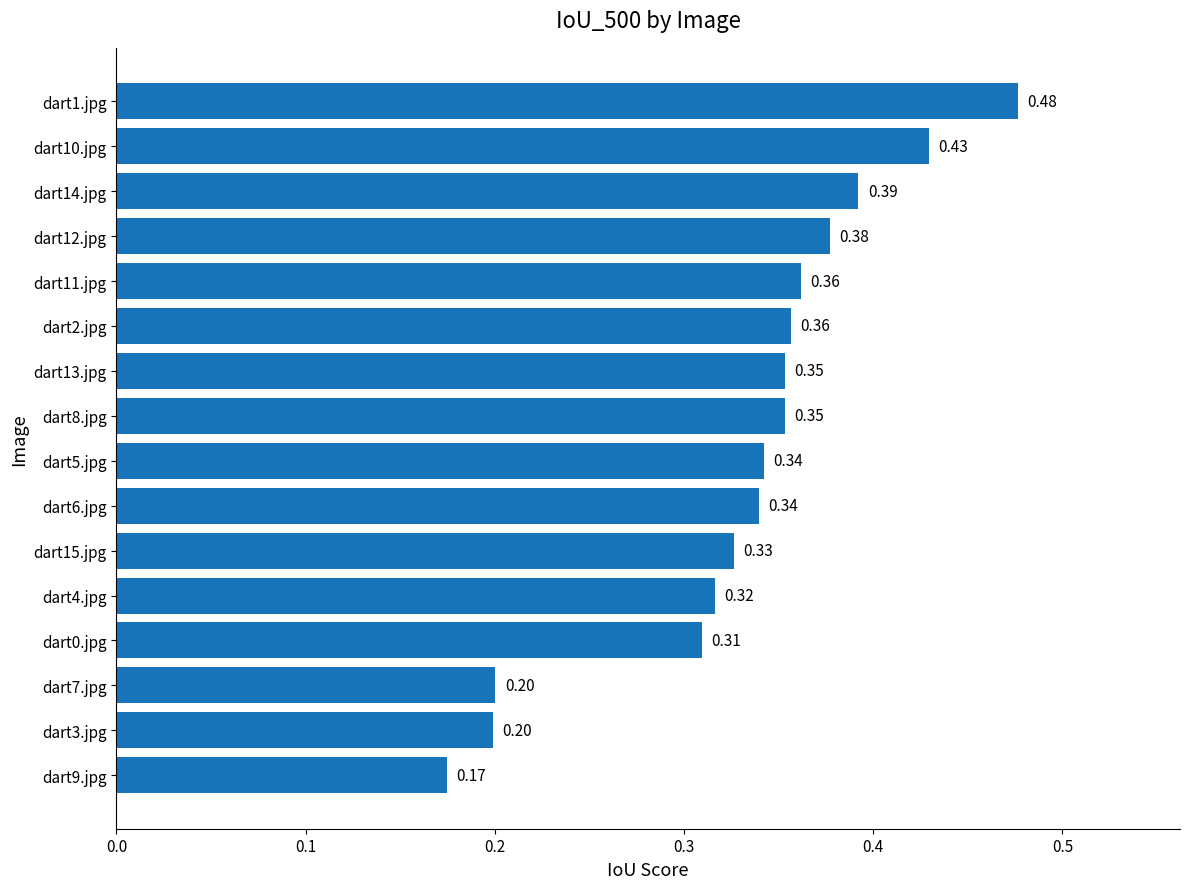

Which has a higher value, dart1.jpg or dart15.jpg?

dart1.jpg